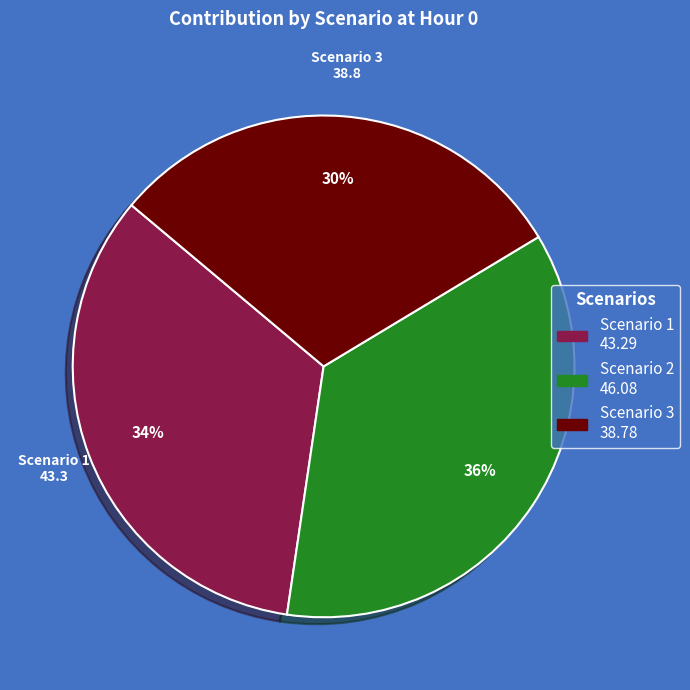

To the nearest percent, what is the difference between the largest and smallest slice percentages?

6%